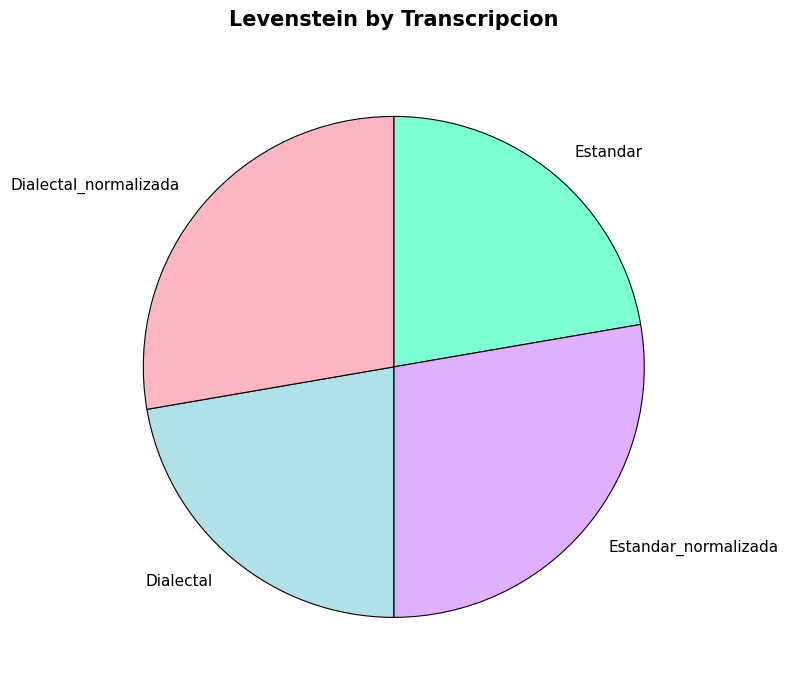

Count the number of slices in the pie.

4